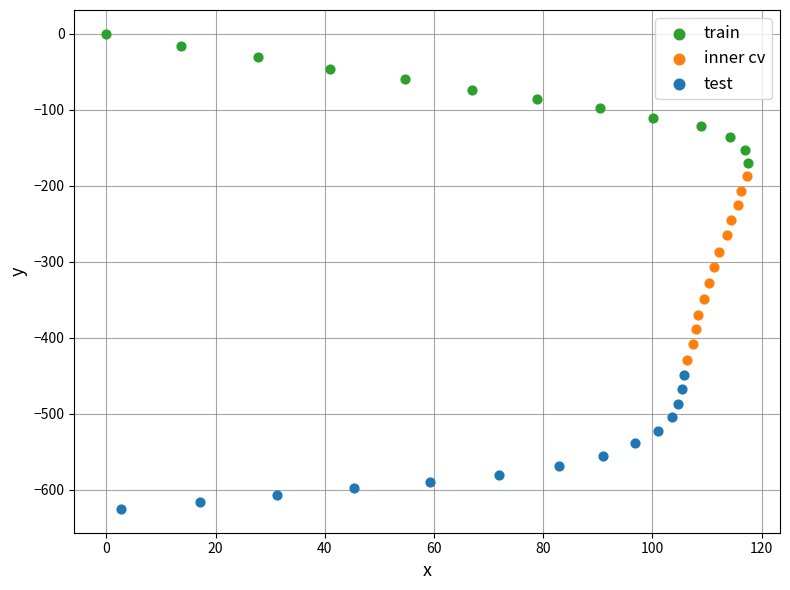

Which series has the largest Y range (max minus min)?

inner cv